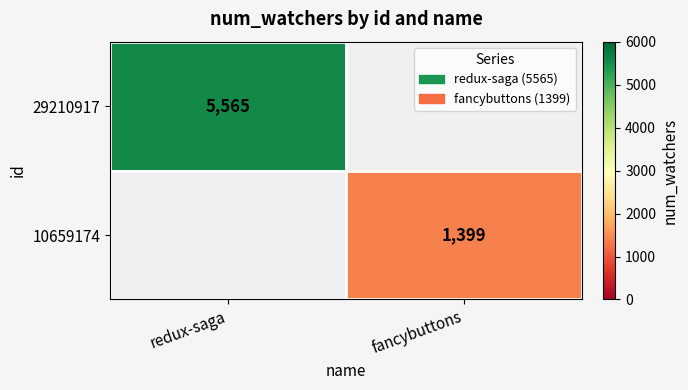

Is it true that 29210917 equals 5565 at redux-saga?

True